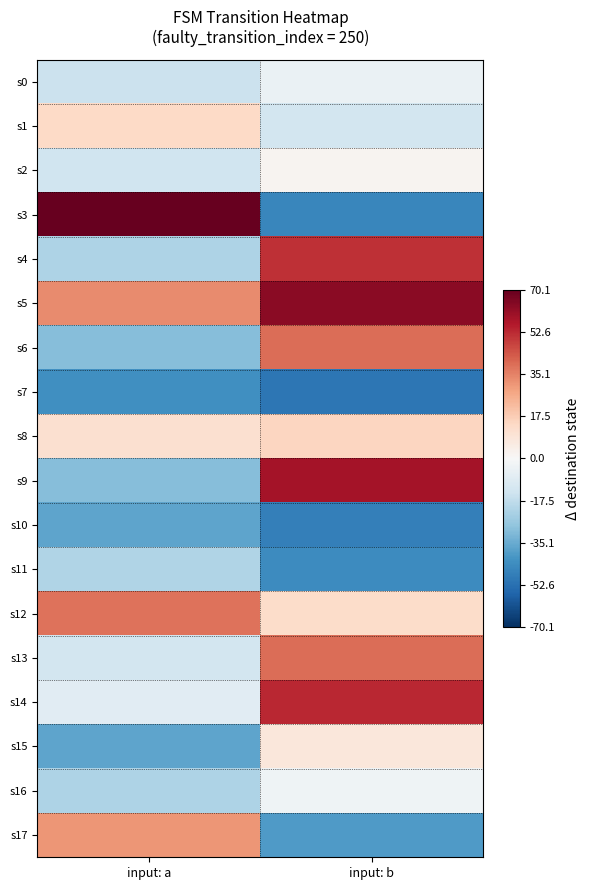

Which has a higher value, input: b or input: a?

input: b